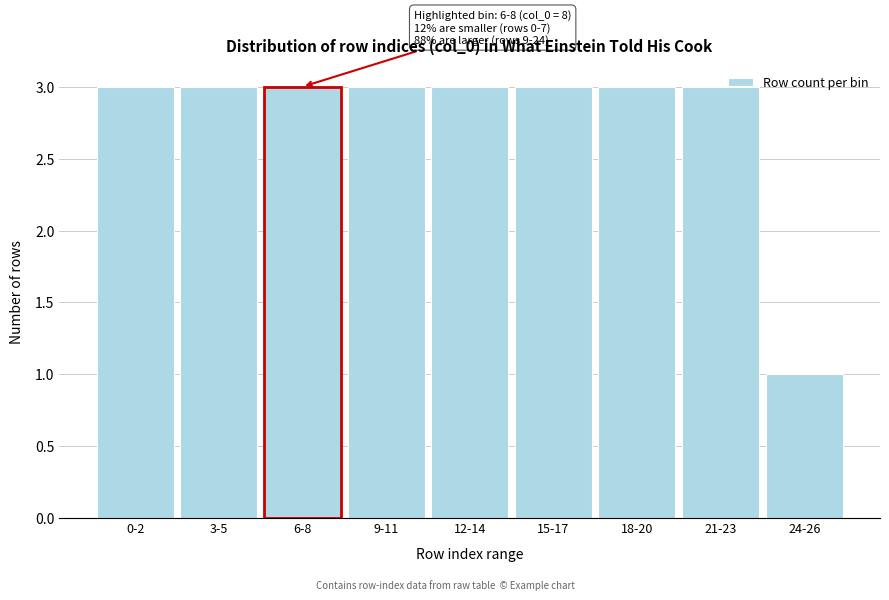

Reading left to right, list all the values displayed in this chart.

3	3	3	3	3	3	3	3	1